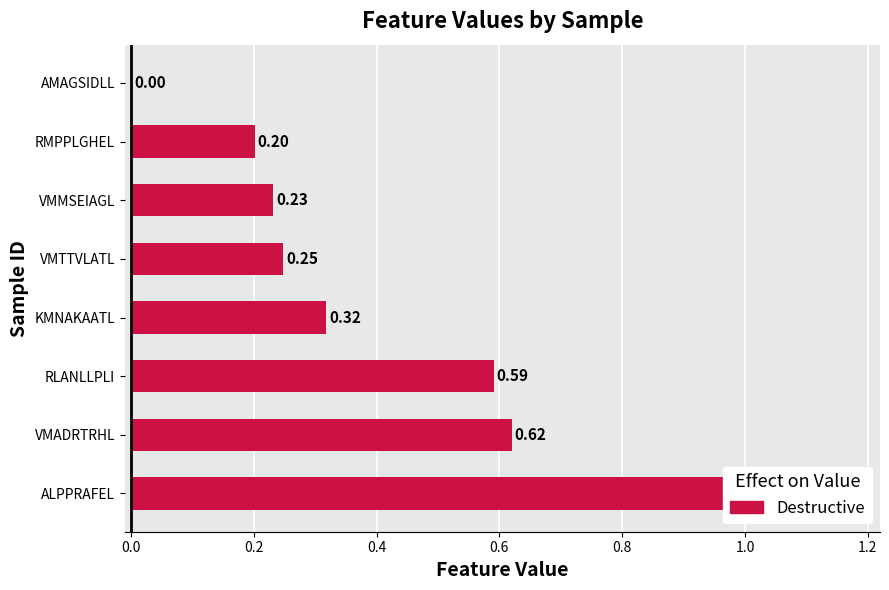

How many values are between 0 and 1?

8